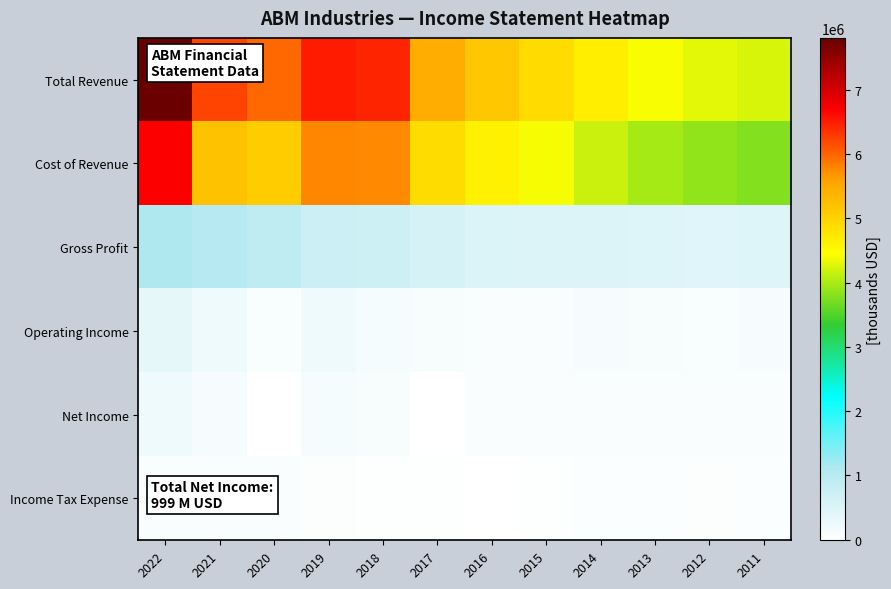

Reading left to right, extract all data points from this chart.

Total Revenue: 2022=7806600	2021=6228600	2020=5987600	2019=6498600	2018=6442200	2017=5453600	2016=5144700	2015=4897800	2014=4649700	2013=4427800	2012=4300300	2011=4246800
Cost of Revenue: 2022=6695600	2021=5203800	2020=5085600	2019=5767500	2018=5747400	2017=4881200	2016=4623400	2015=4410000	2014=4160500	2013=3964100	2012=3854400	2011=3781300
Gross Profit: 2022=1111000	2021=1024800	2020=902000	2019=731100	2018=694800	2017=572400	2016=521300	2015=487800	2014=489200	2013=463700	2012=445900	2011=465600
Operating Income: 2022=348800	2021=206300	2020=95700	2019=208500	2018=138600	2017=101900	2016=54700	2015=73600	2014=114800	2013=105300	2012=96300	2011=117600
Net Income: 2022=230400	2021=126300	2020=300	2019=127500	2018=97800	2017=3800	2016=57200	2015=76300	2014=75600	2013=72900	2012=62600	2011=68500
Income Tax Expense: 2022=79600	2021=53500	2020=53100	2019=32700	2018=16900	2017=8800	2016=-10400	2015=18300	2014=43700	2013=36100	2012=29900	2011=37000